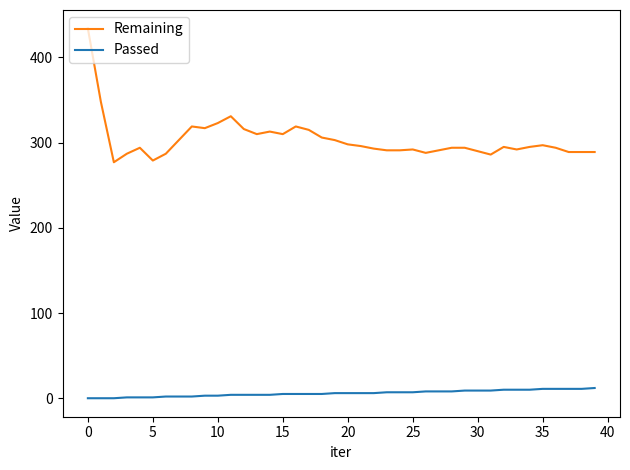

Which series has the largest total across all categories?

Remaining